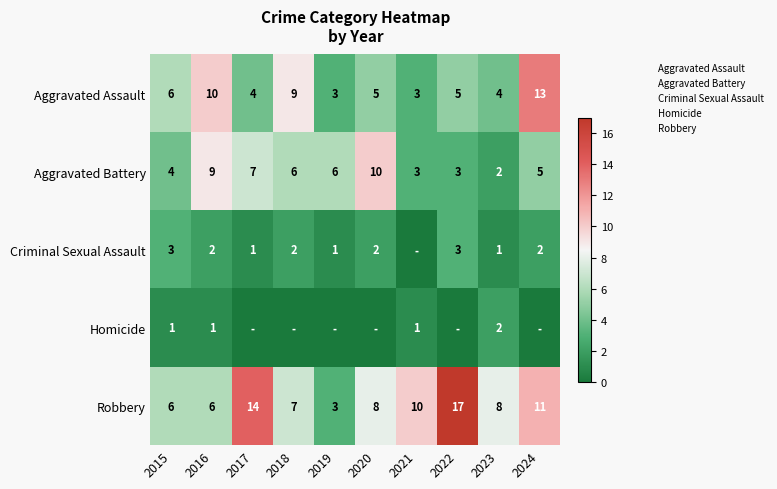

At which label does Criminal Sexual Assault first exceed 2?

2015